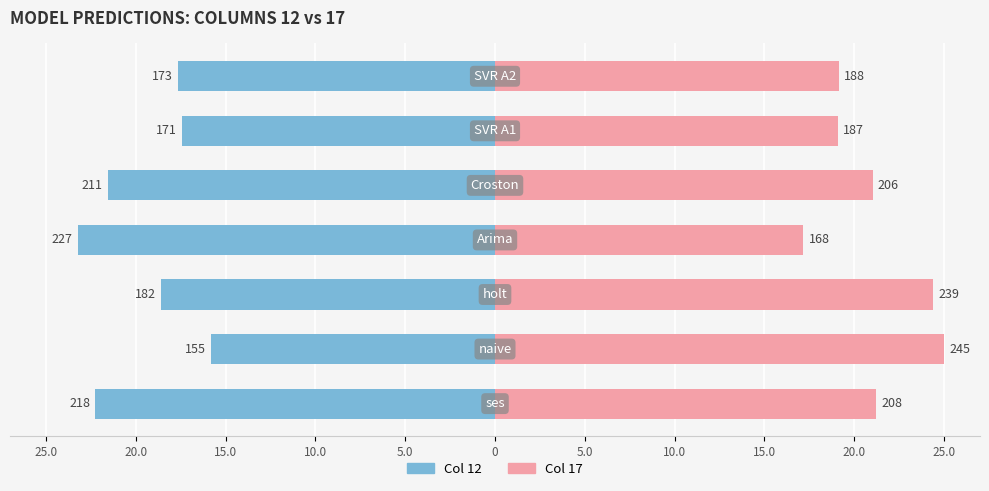

At how many categories does at least one series exceed -1?

7